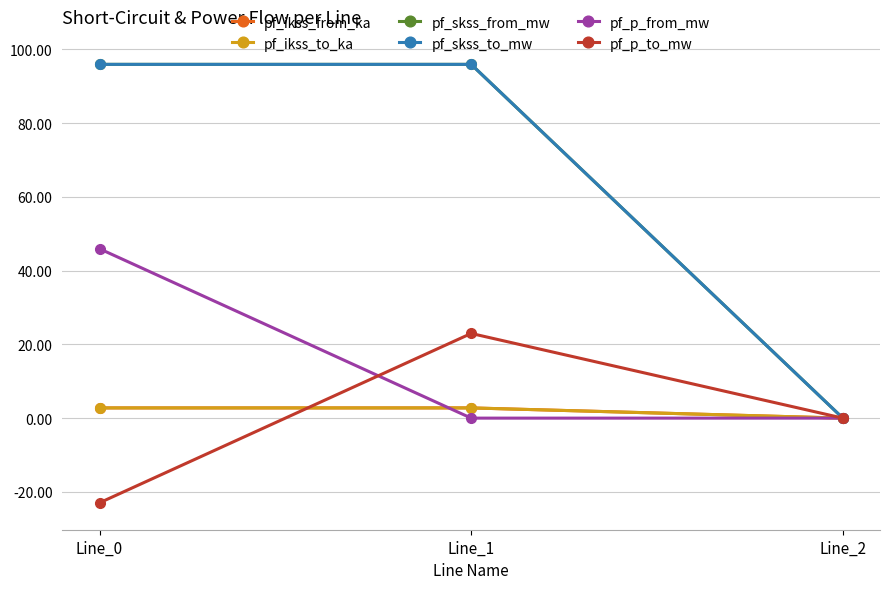

Does the chart have visible grid lines?

Yes